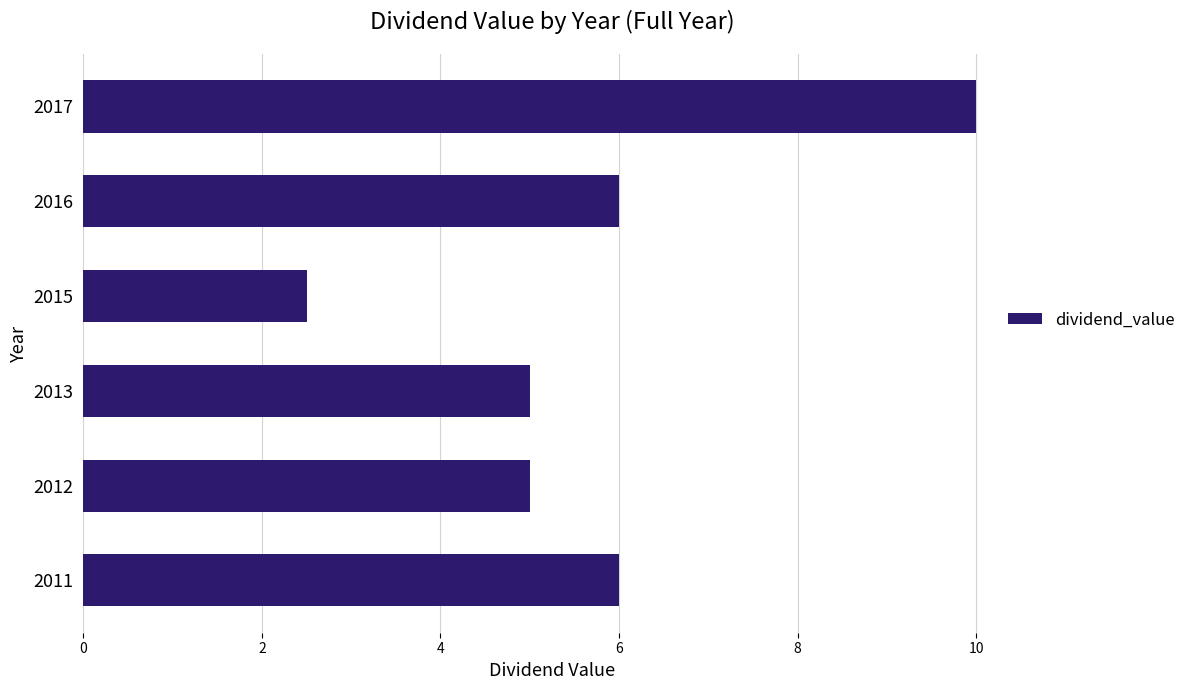

What is the approximate value at 2012?

5.0